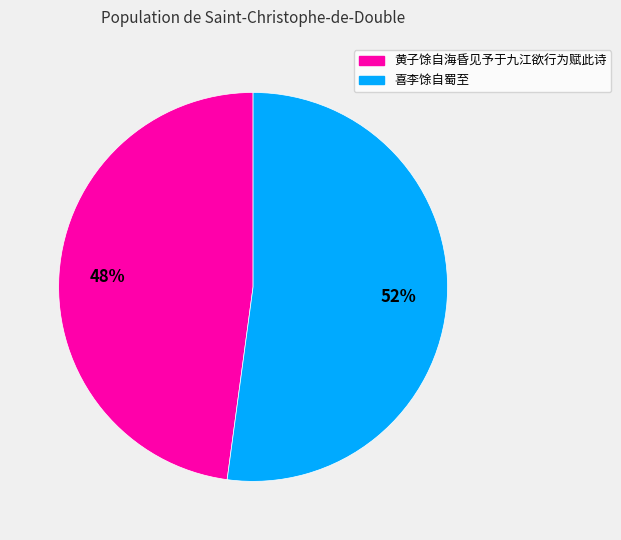

How many segments does this pie chart have?

2